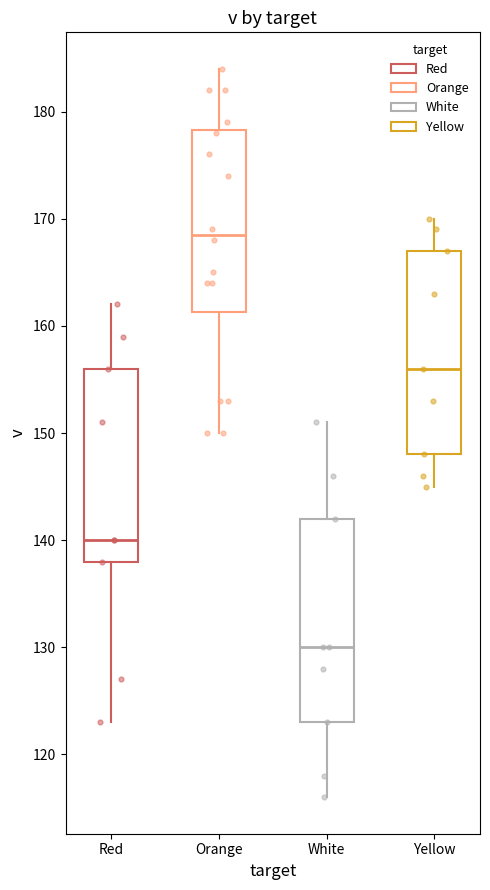

Reading left to right, read every box against the y-axis: the position of its median line, the range the box covers, and the ends of its whiskers. The values are not printed on the chart, so give them approximately, as read against the axis.

Red: median 140, box 138 to 156, whiskers 123 to 162
Orange: median 169, box 161 to 178, whiskers 150 to 184
White: median 130, box 123 to 142, whiskers 116 to 151
Yellow: median 156, box 148 to 167, whiskers 145 to 170